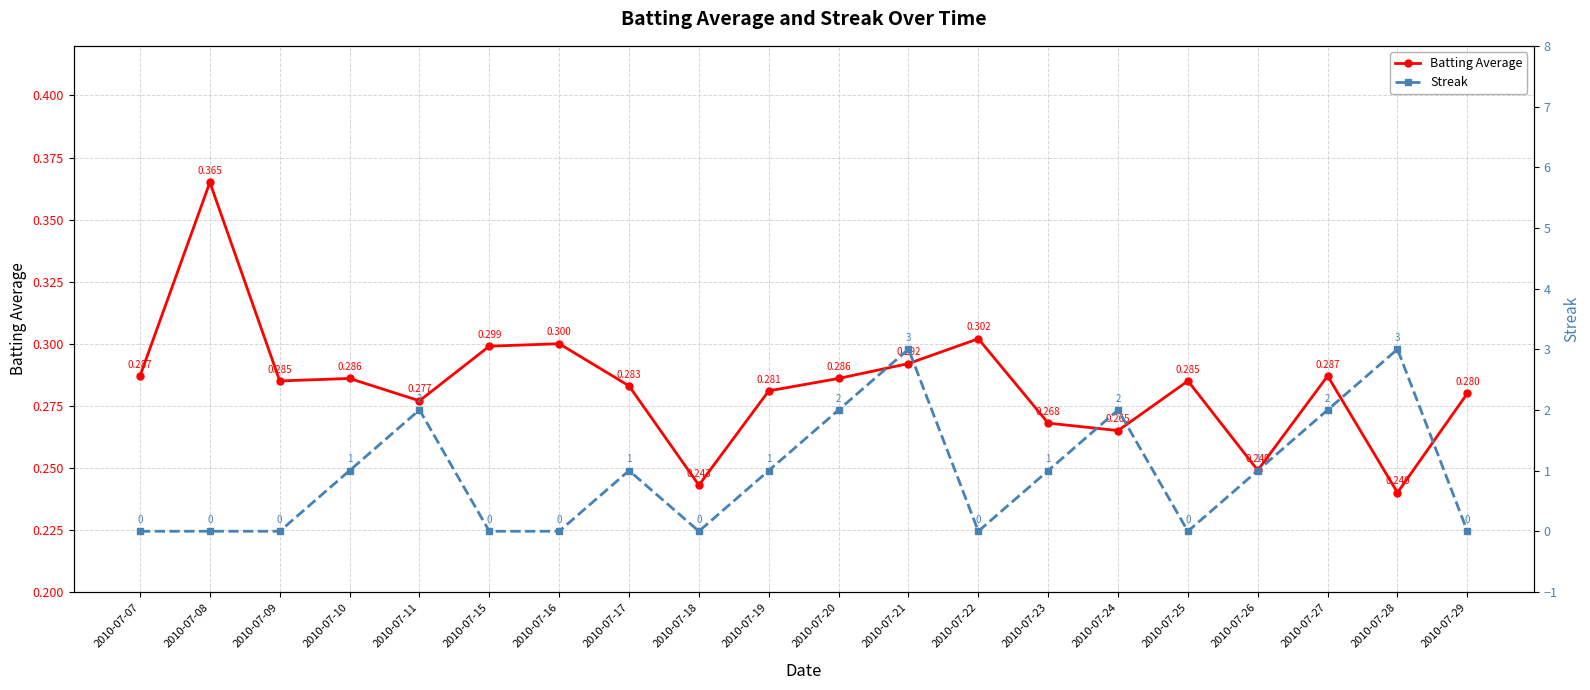

How many intersections are there between Batting Average and Streak?

10